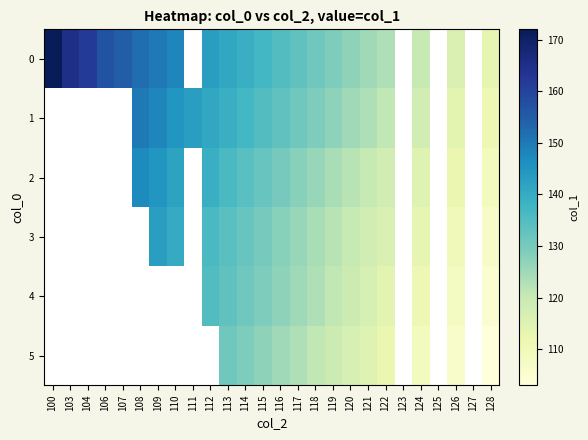

What is the spread (max minus min) of values at 116?

10.0